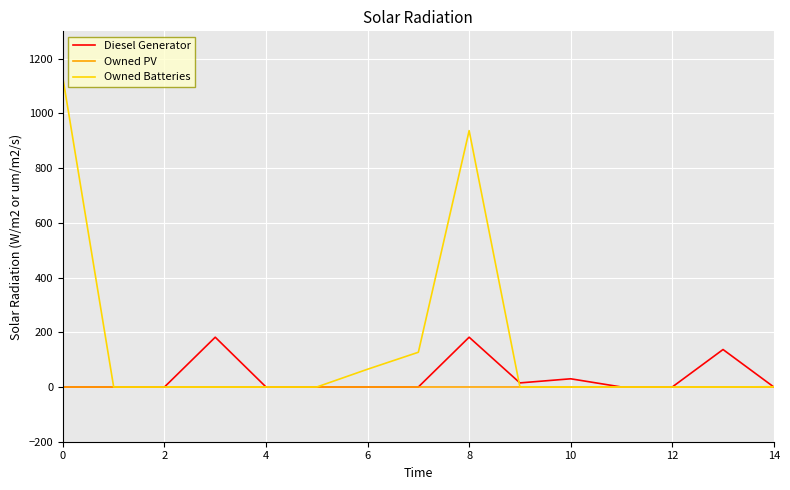

Which series has the largest total across all categories?

Owned Batteries